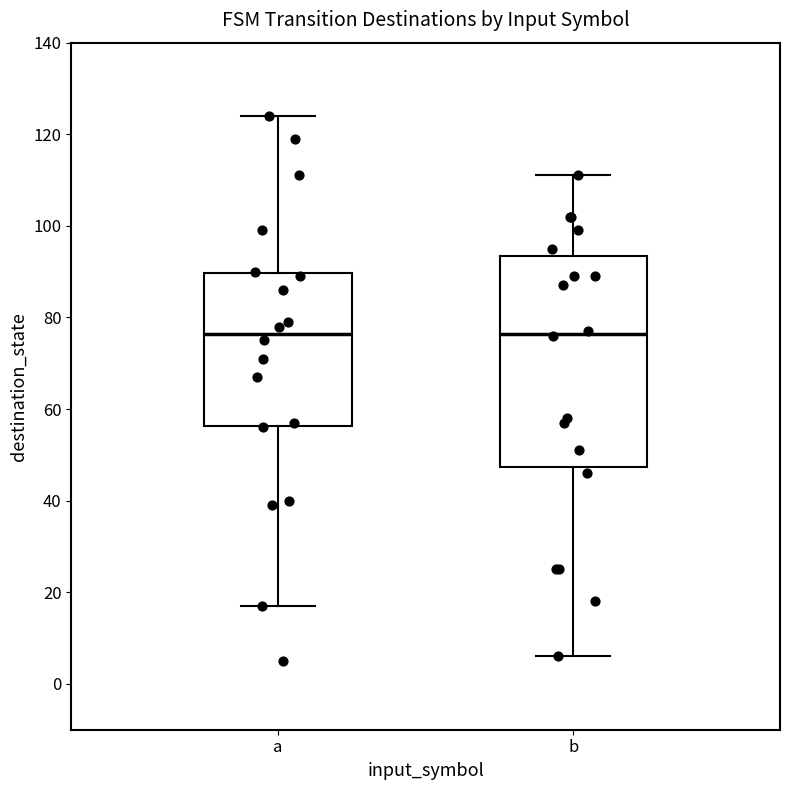

Which box is the tallest, from its lower edge to its upper edge?

b